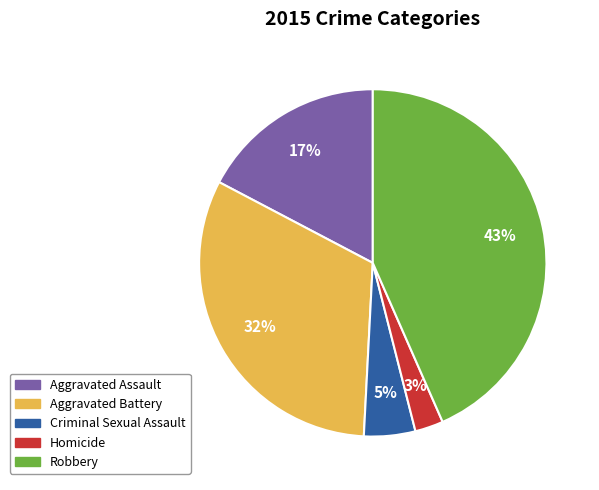

What is the smallest slice in the pie chart?

Homicide